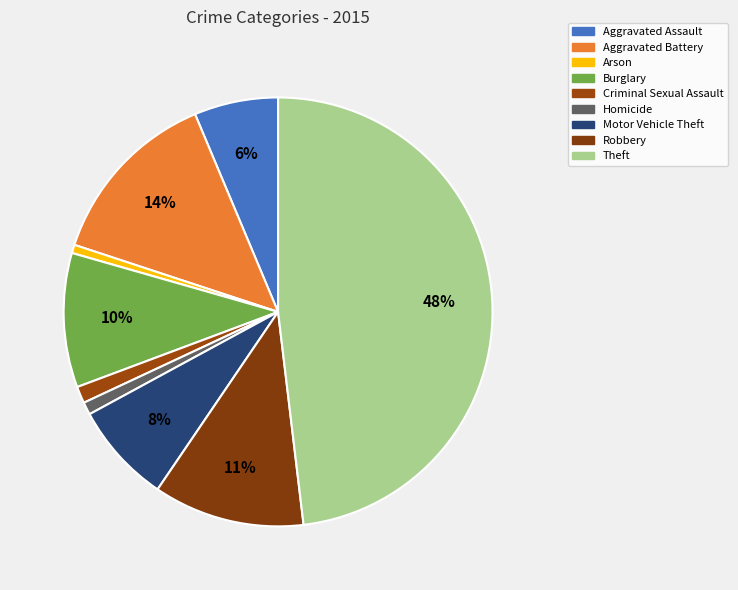

How many slices are in this pie chart?

9